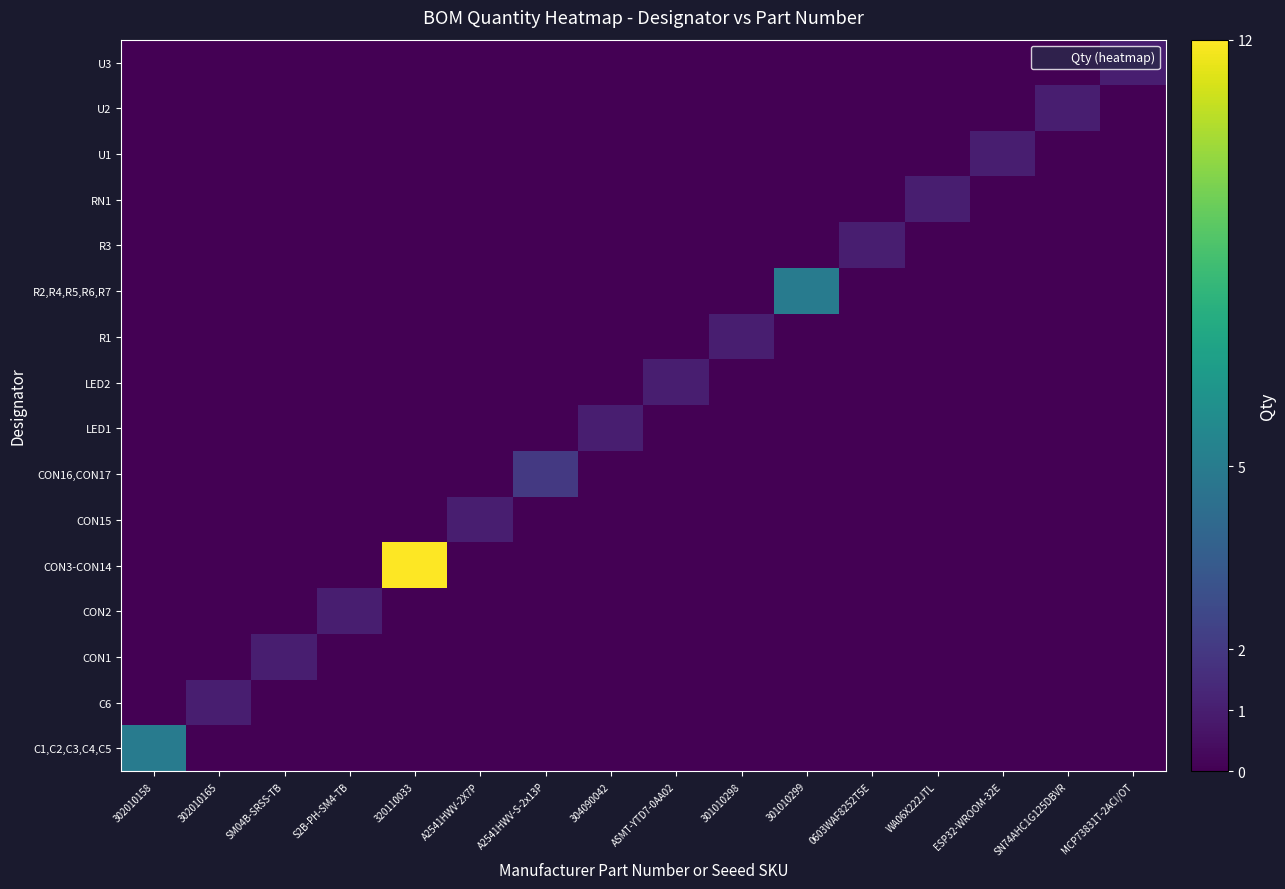

Reading right to left, list all the values displayed in this chart.

C1,C2,C3,C4,C5: MCP73831T-2ACI/OT=0	SN74AHC1G125DBVR=0	ESP32-WROOM-32E=0	WA06X222JTL=0	0603WAF8252T5E=0	301010299=0	301010298=0	ASMT-YTD7-0AA02=0	304090042=0	A2541HWV-S-2x13P=0	A2541HWV-2X7P=0	320110033=0	S2B-PH-SM4-TB=0	SM04B-SRSS-TB=0	302010165=0	302010158=5
C6: MCP73831T-2ACI/OT=0	SN74AHC1G125DBVR=0	ESP32-WROOM-32E=0	WA06X222JTL=0	0603WAF8252T5E=0	301010299=0	301010298=0	ASMT-YTD7-0AA02=0	304090042=0	A2541HWV-S-2x13P=0	A2541HWV-2X7P=0	320110033=0	S2B-PH-SM4-TB=0	SM04B-SRSS-TB=0	302010165=1	302010158=0
CON1: MCP73831T-2ACI/OT=0	SN74AHC1G125DBVR=0	ESP32-WROOM-32E=0	WA06X222JTL=0	0603WAF8252T5E=0	301010299=0	301010298=0	ASMT-YTD7-0AA02=0	304090042=0	A2541HWV-S-2x13P=0	A2541HWV-2X7P=0	320110033=0	S2B-PH-SM4-TB=0	SM04B-SRSS-TB=1	302010165=0	302010158=0
CON2: MCP73831T-2ACI/OT=0	SN74AHC1G125DBVR=0	ESP32-WROOM-32E=0	WA06X222JTL=0	0603WAF8252T5E=0	301010299=0	301010298=0	ASMT-YTD7-0AA02=0	304090042=0	A2541HWV-S-2x13P=0	A2541HWV-2X7P=0	320110033=0	S2B-PH-SM4-TB=1	SM04B-SRSS-TB=0	302010165=0	302010158=0
CON3-CON14: MCP73831T-2ACI/OT=0	SN74AHC1G125DBVR=0	ESP32-WROOM-32E=0	WA06X222JTL=0	0603WAF8252T5E=0	301010299=0	301010298=0	ASMT-YTD7-0AA02=0	304090042=0	A2541HWV-S-2x13P=0	A2541HWV-2X7P=0	320110033=12	S2B-PH-SM4-TB=0	SM04B-SRSS-TB=0	302010165=0	302010158=0
CON15: MCP73831T-2ACI/OT=0	SN74AHC1G125DBVR=0	ESP32-WROOM-32E=0	WA06X222JTL=0	0603WAF8252T5E=0	301010299=0	301010298=0	ASMT-YTD7-0AA02=0	304090042=0	A2541HWV-S-2x13P=0	A2541HWV-2X7P=1	320110033=0	S2B-PH-SM4-TB=0	SM04B-SRSS-TB=0	302010165=0	302010158=0
CON16,CON17: MCP73831T-2ACI/OT=0	SN74AHC1G125DBVR=0	ESP32-WROOM-32E=0	WA06X222JTL=0	0603WAF8252T5E=0	301010299=0	301010298=0	ASMT-YTD7-0AA02=0	304090042=0	A2541HWV-S-2x13P=2	A2541HWV-2X7P=0	320110033=0	S2B-PH-SM4-TB=0	SM04B-SRSS-TB=0	302010165=0	302010158=0
LED1: MCP73831T-2ACI/OT=0	SN74AHC1G125DBVR=0	ESP32-WROOM-32E=0	WA06X222JTL=0	0603WAF8252T5E=0	301010299=0	301010298=0	ASMT-YTD7-0AA02=0	304090042=1	A2541HWV-S-2x13P=0	A2541HWV-2X7P=0	320110033=0	S2B-PH-SM4-TB=0	SM04B-SRSS-TB=0	302010165=0	302010158=0
LED2: MCP73831T-2ACI/OT=0	SN74AHC1G125DBVR=0	ESP32-WROOM-32E=0	WA06X222JTL=0	0603WAF8252T5E=0	301010299=0	301010298=0	ASMT-YTD7-0AA02=1	304090042=0	A2541HWV-S-2x13P=0	A2541HWV-2X7P=0	320110033=0	S2B-PH-SM4-TB=0	SM04B-SRSS-TB=0	302010165=0	302010158=0
R1: MCP73831T-2ACI/OT=0	SN74AHC1G125DBVR=0	ESP32-WROOM-32E=0	WA06X222JTL=0	0603WAF8252T5E=0	301010299=0	301010298=1	ASMT-YTD7-0AA02=0	304090042=0	A2541HWV-S-2x13P=0	A2541HWV-2X7P=0	320110033=0	S2B-PH-SM4-TB=0	SM04B-SRSS-TB=0	302010165=0	302010158=0
R2,R4,R5,R6,R7: MCP73831T-2ACI/OT=0	SN74AHC1G125DBVR=0	ESP32-WROOM-32E=0	WA06X222JTL=0	0603WAF8252T5E=0	301010299=5	301010298=0	ASMT-YTD7-0AA02=0	304090042=0	A2541HWV-S-2x13P=0	A2541HWV-2X7P=0	320110033=0	S2B-PH-SM4-TB=0	SM04B-SRSS-TB=0	302010165=0	302010158=0
R3: MCP73831T-2ACI/OT=0	SN74AHC1G125DBVR=0	ESP32-WROOM-32E=0	WA06X222JTL=0	0603WAF8252T5E=1	301010299=0	301010298=0	ASMT-YTD7-0AA02=0	304090042=0	A2541HWV-S-2x13P=0	A2541HWV-2X7P=0	320110033=0	S2B-PH-SM4-TB=0	SM04B-SRSS-TB=0	302010165=0	302010158=0
RN1: MCP73831T-2ACI/OT=0	SN74AHC1G125DBVR=0	ESP32-WROOM-32E=0	WA06X222JTL=1	0603WAF8252T5E=0	301010299=0	301010298=0	ASMT-YTD7-0AA02=0	304090042=0	A2541HWV-S-2x13P=0	A2541HWV-2X7P=0	320110033=0	S2B-PH-SM4-TB=0	SM04B-SRSS-TB=0	302010165=0	302010158=0
U1: MCP73831T-2ACI/OT=0	SN74AHC1G125DBVR=0	ESP32-WROOM-32E=1	WA06X222JTL=0	0603WAF8252T5E=0	301010299=0	301010298=0	ASMT-YTD7-0AA02=0	304090042=0	A2541HWV-S-2x13P=0	A2541HWV-2X7P=0	320110033=0	S2B-PH-SM4-TB=0	SM04B-SRSS-TB=0	302010165=0	302010158=0
U2: MCP73831T-2ACI/OT=0	SN74AHC1G125DBVR=1	ESP32-WROOM-32E=0	WA06X222JTL=0	0603WAF8252T5E=0	301010299=0	301010298=0	ASMT-YTD7-0AA02=0	304090042=0	A2541HWV-S-2x13P=0	A2541HWV-2X7P=0	320110033=0	S2B-PH-SM4-TB=0	SM04B-SRSS-TB=0	302010165=0	302010158=0
U3: MCP73831T-2ACI/OT=1	SN74AHC1G125DBVR=0	ESP32-WROOM-32E=0	WA06X222JTL=0	0603WAF8252T5E=0	301010299=0	301010298=0	ASMT-YTD7-0AA02=0	304090042=0	A2541HWV-S-2x13P=0	A2541HWV-2X7P=0	320110033=0	S2B-PH-SM4-TB=0	SM04B-SRSS-TB=0	302010165=0	302010158=0